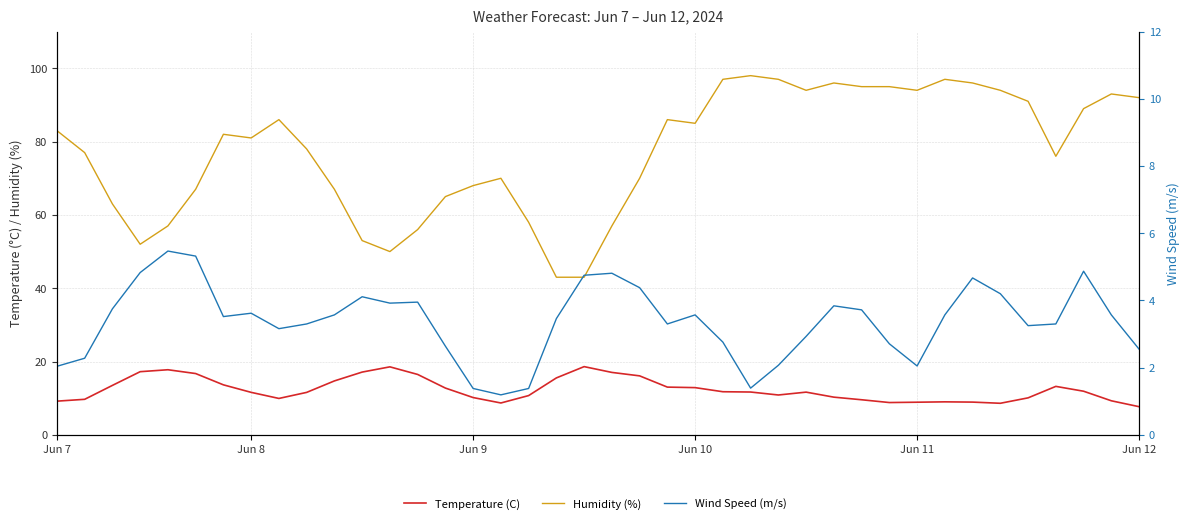

Is the value of Temperature (C) at Jun 8 greater than the value of Humidity (%) at Jun 7?

No